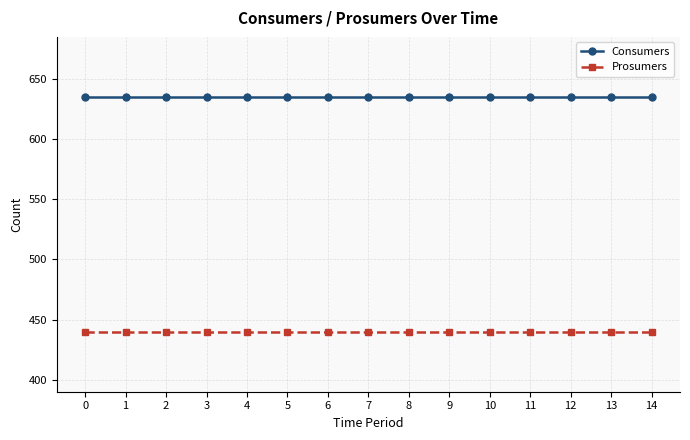

Reading left to right, what are all the values shown in this chart?

Consumers: 0=635	1=635	2=635	3=635	4=635	5=635	6=635	7=635	8=635	9=635	10=635	11=635	12=635	13=635	14=635
Prosumers: 0=440	1=440	2=440	3=440	4=440	5=440	6=440	7=440	8=440	9=440	10=440	11=440	12=440	13=440	14=440